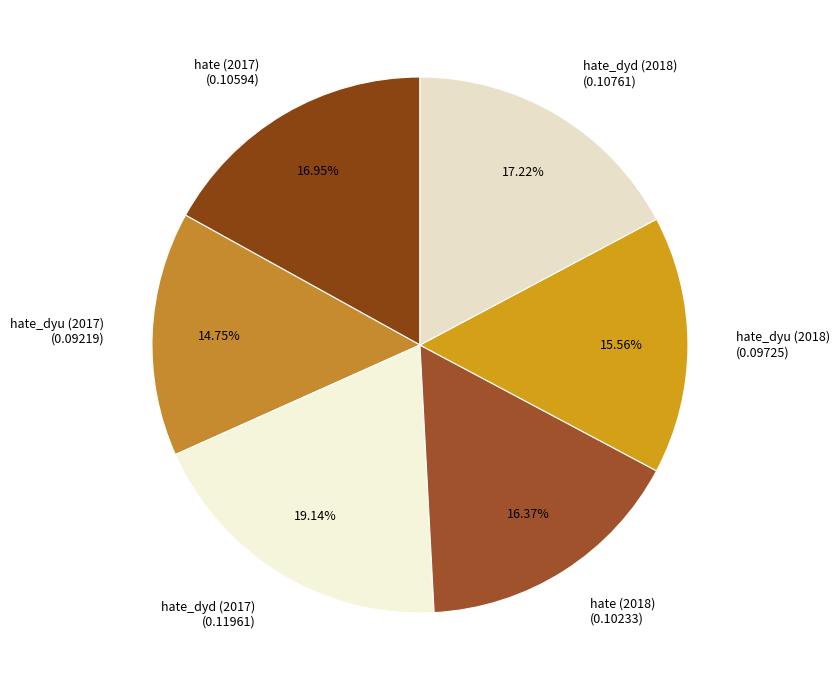

Is it true that hate_dyu (2017) is 15% of the pie?

True